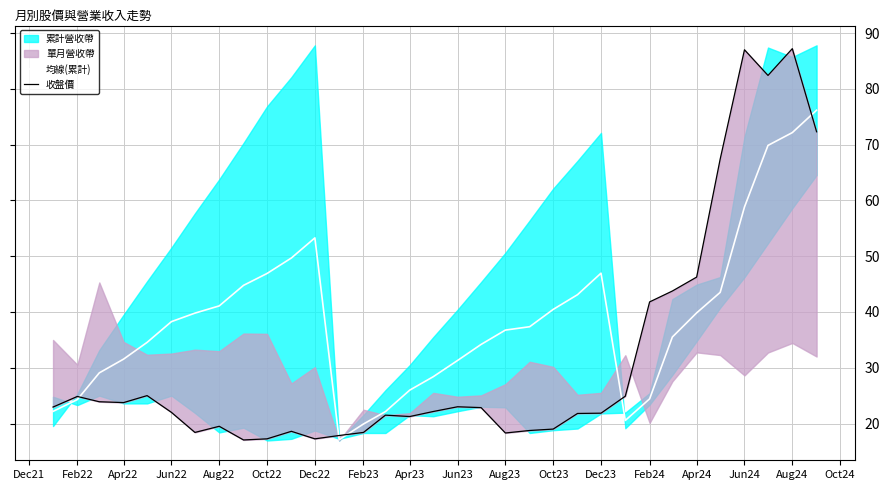

What is the lowest value of the 均線(累計) series?

17.1